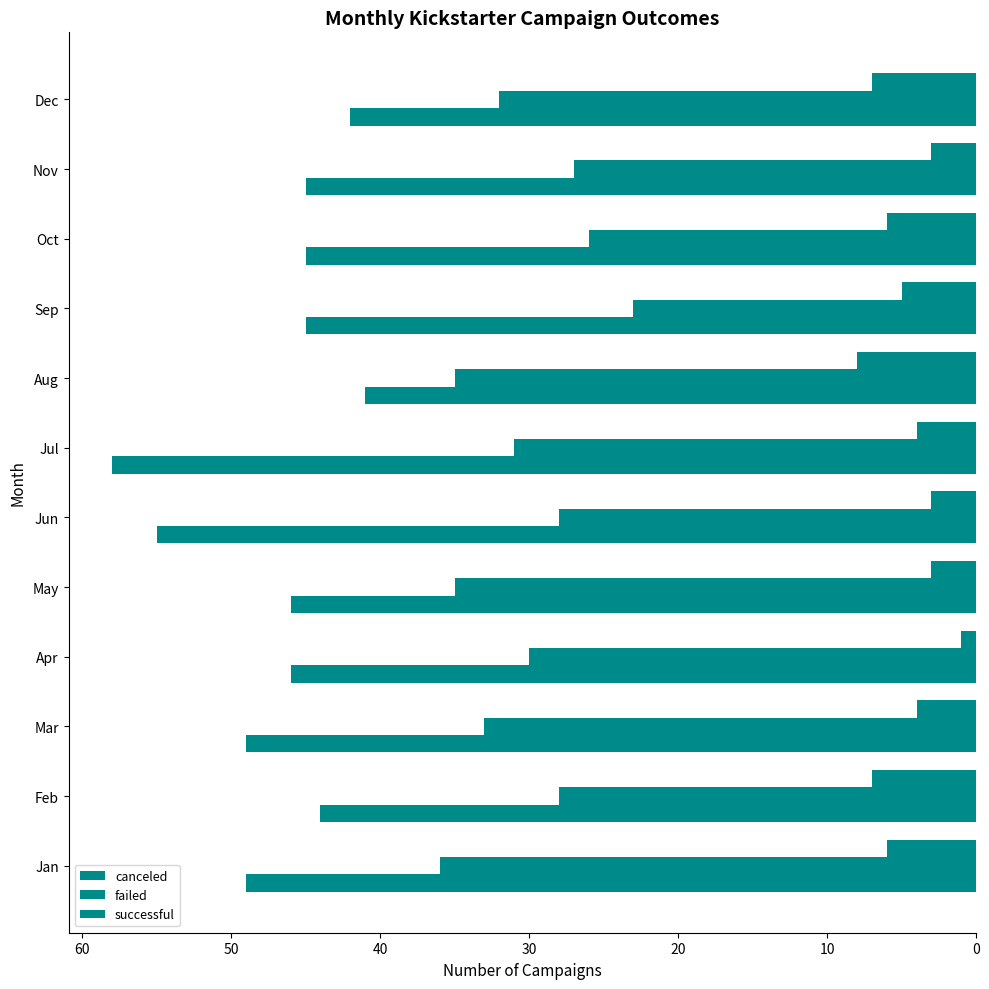

How many values in the failed series are below 31?

6